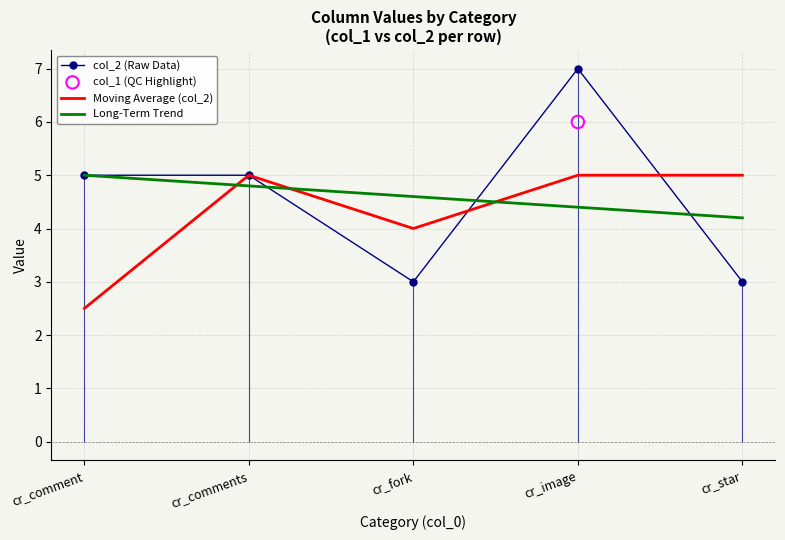

Which series reaches the minimum Y coordinate?

Moving Average (col_2)